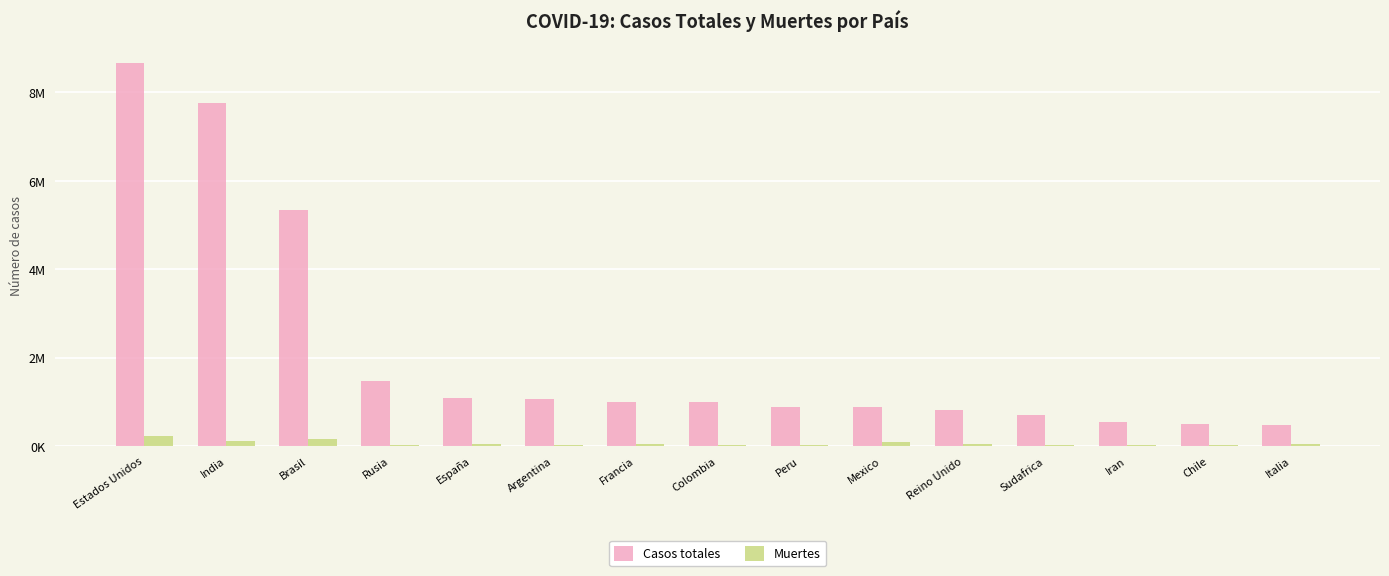

Where does the Casos totales series first go above 990270?

Estados Unidos